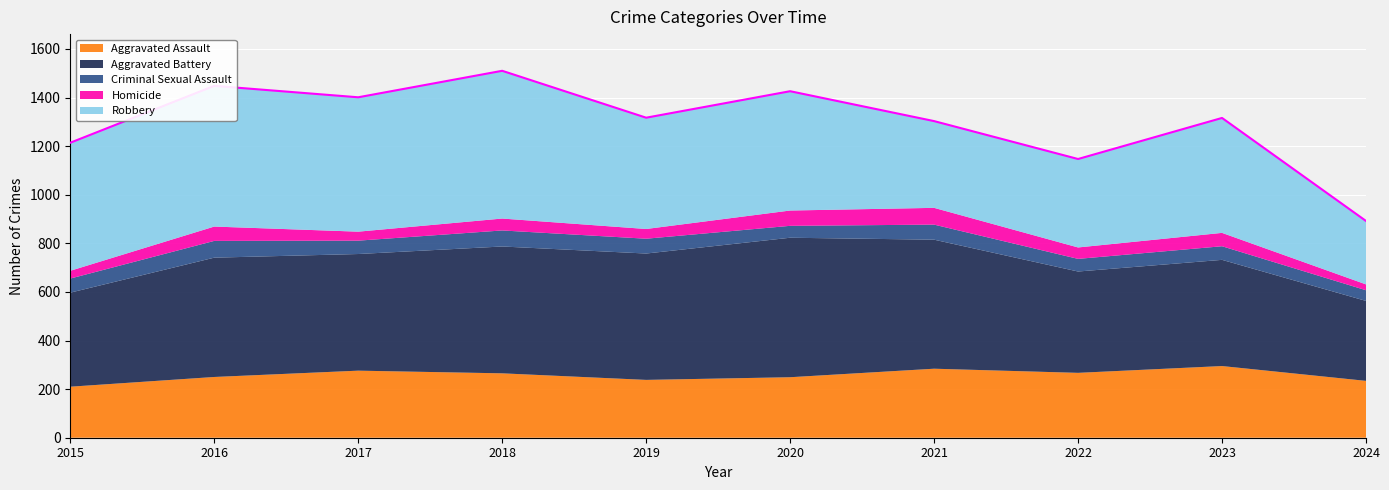

What value does the Homicide series have at 2018, to the nearest 10?

50